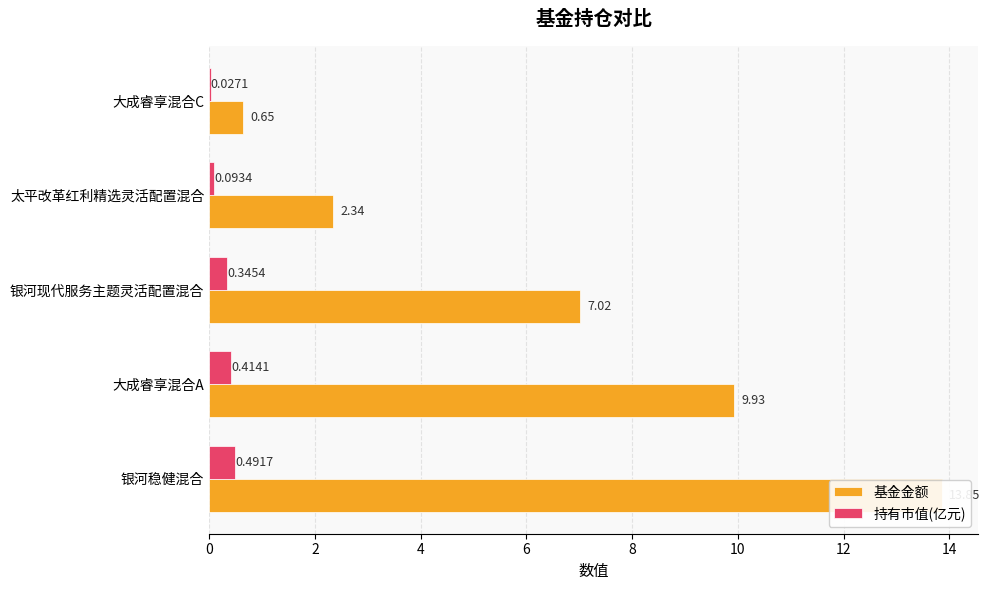

What is the difference between the maximum and minimum values in the 持有市值(亿元) series?

0.5